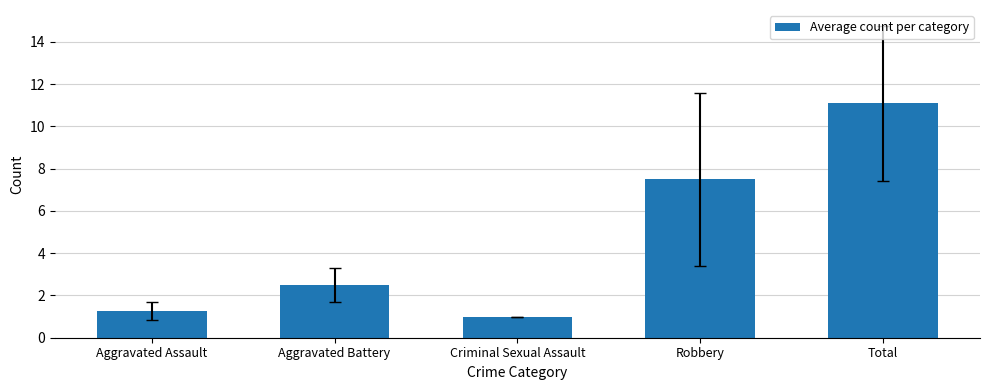

How many bars are there in total?

5